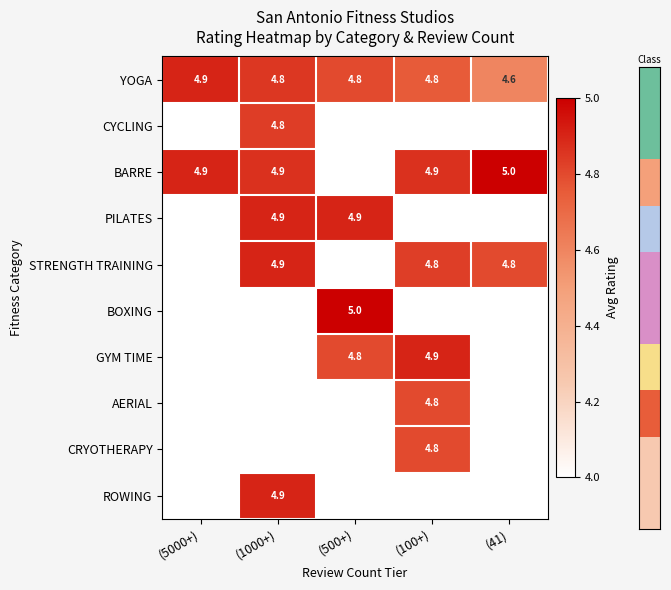

The PILATES series shows 8.8 at (500+). True or false?

False